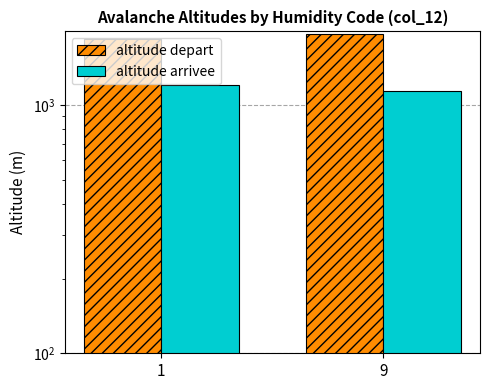

Rank the series at 1 from lowest to highest value.

altitude arrivee, altitude depart